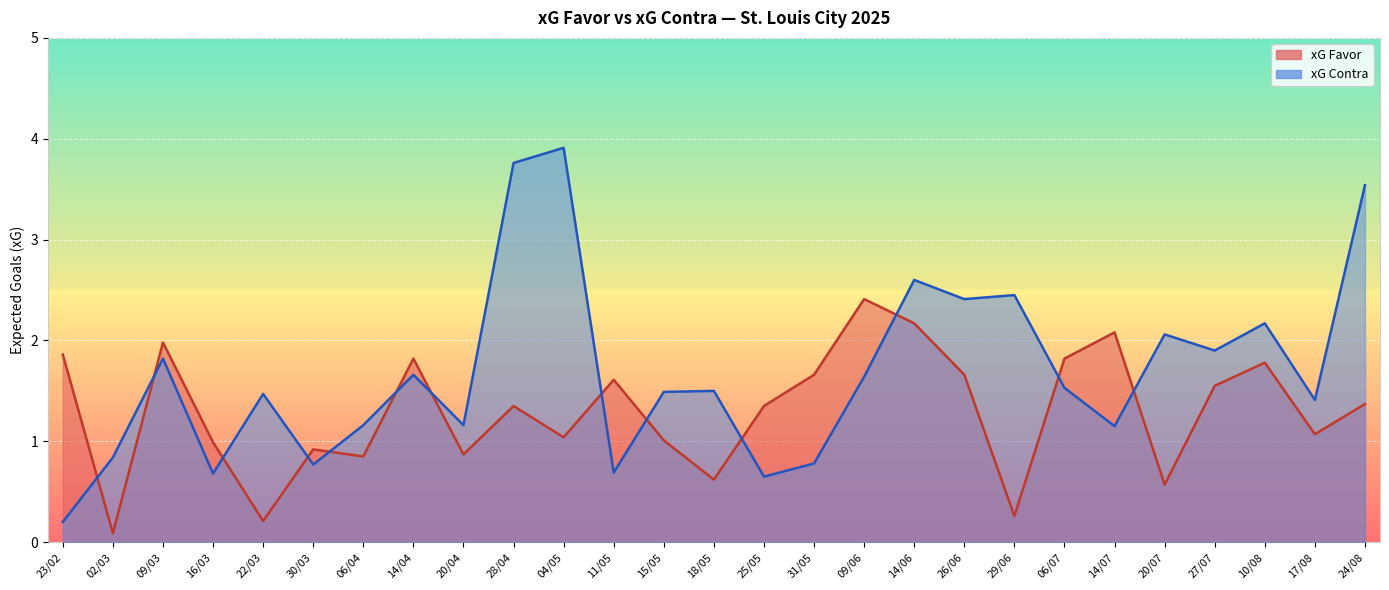

Rank the categories by xG Contra value from lowest to highest.

23/02, 25/05, 16/03, 11/05, 30/03, 31/05, 02/03, 14/07, 06/04, 20/04, 17/08, 22/03, 15/05, 18/05, 06/07, 09/06, 14/04, 09/03, 27/07, 20/07, 10/08, 26/06, 29/06, 14/06, 24/08, 28/04, 04/05